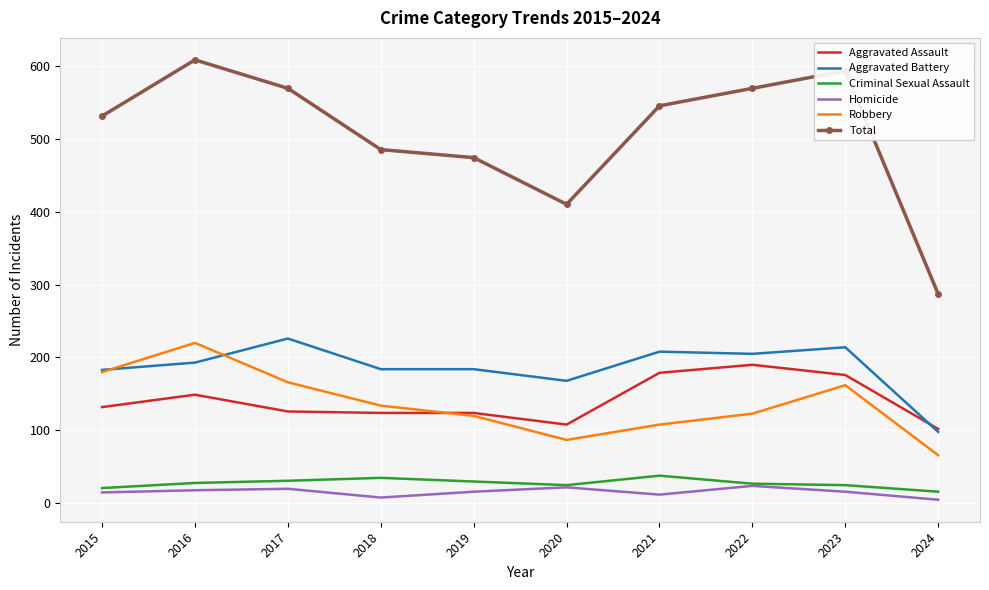

Which series has the largest range (max minus min)?

Total